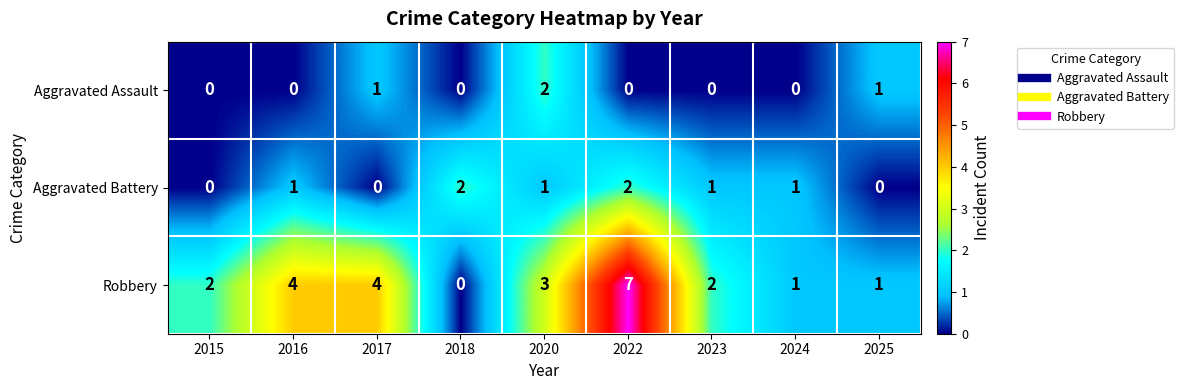

Which series has the largest range (max minus min)?

Robbery